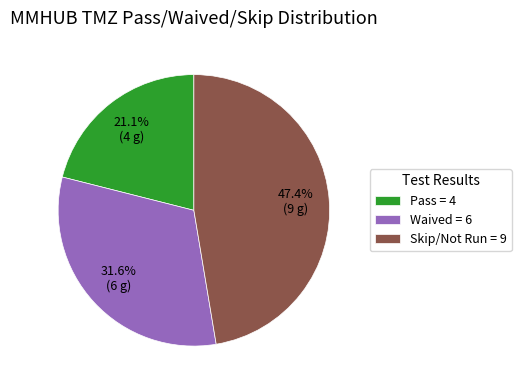

What is the smallest slice in the pie chart?

Pass = 4